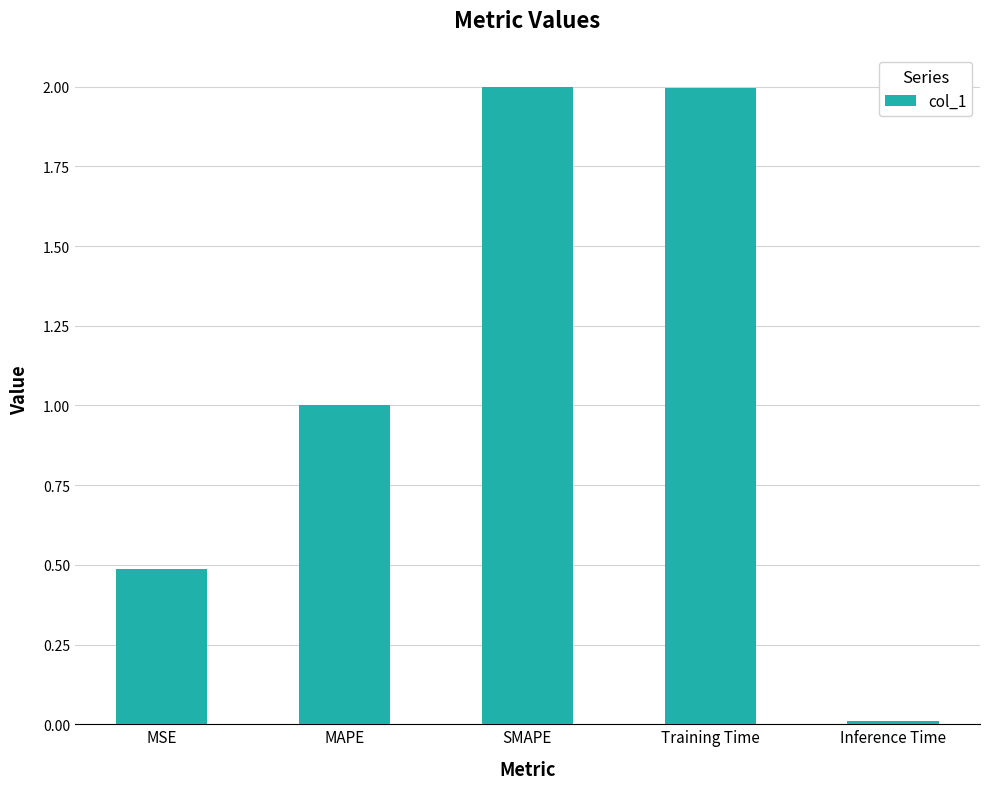

Between SMAPE and MAPE, which is larger?

SMAPE